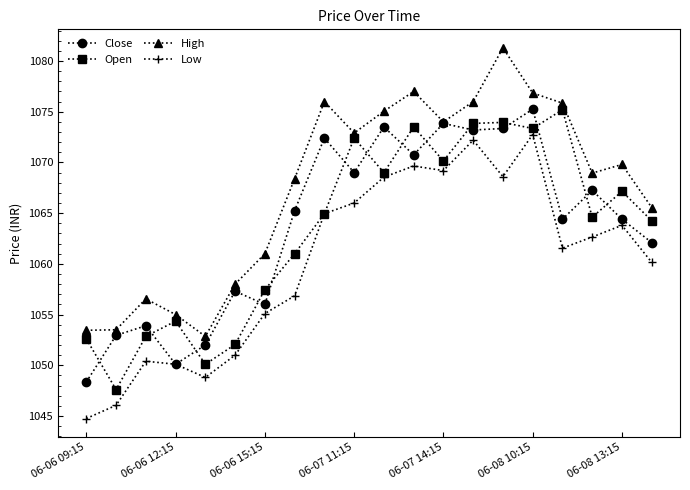

What is the difference between the second highest and minimum values in the Open series?

26.3